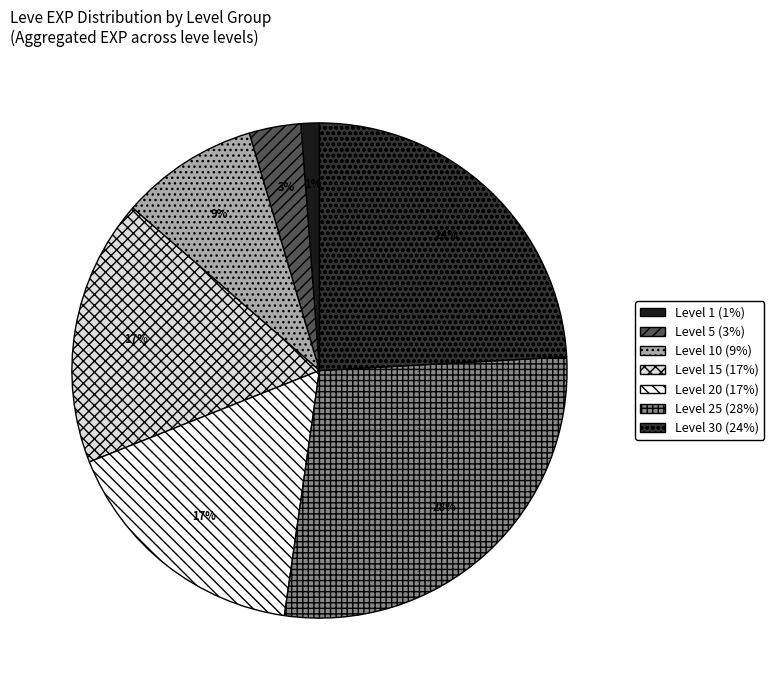

To the nearest percent, what is the difference between the largest and smallest slice percentages?

27%